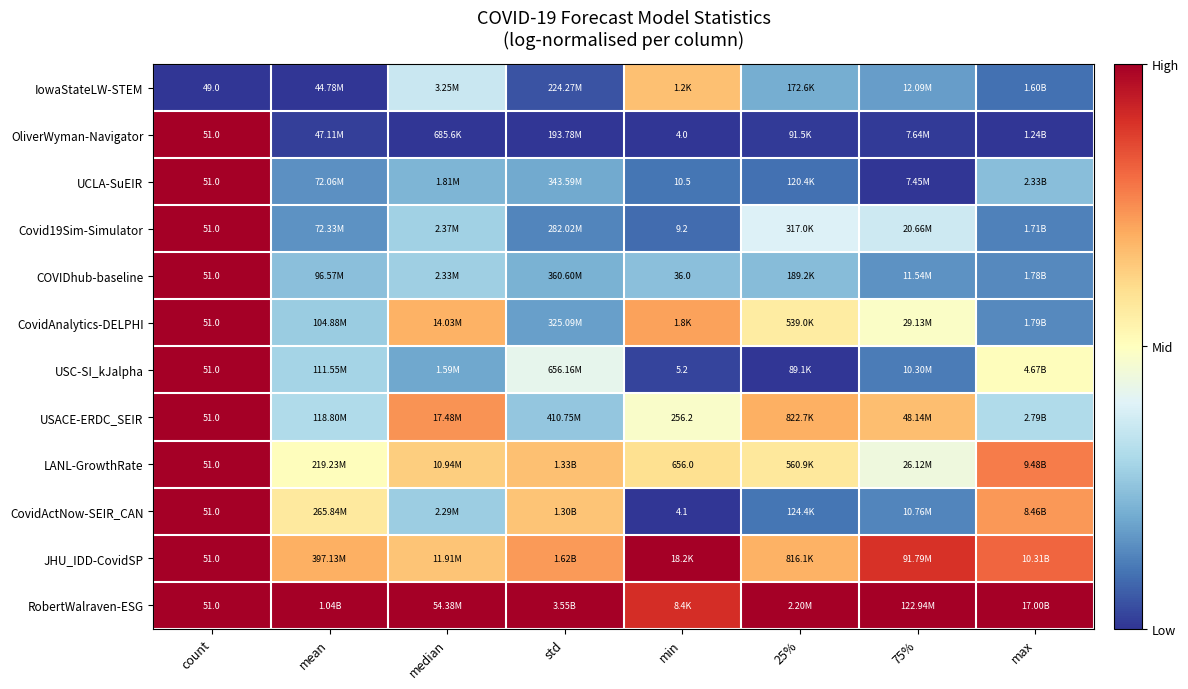

At how many categories does at least one series exceed 0?

8